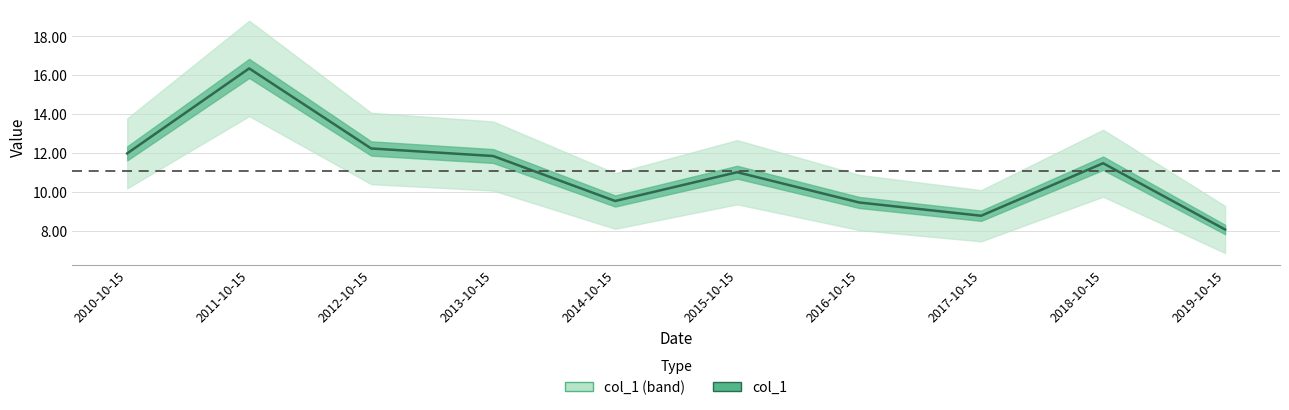

How many data points are above 11?

6